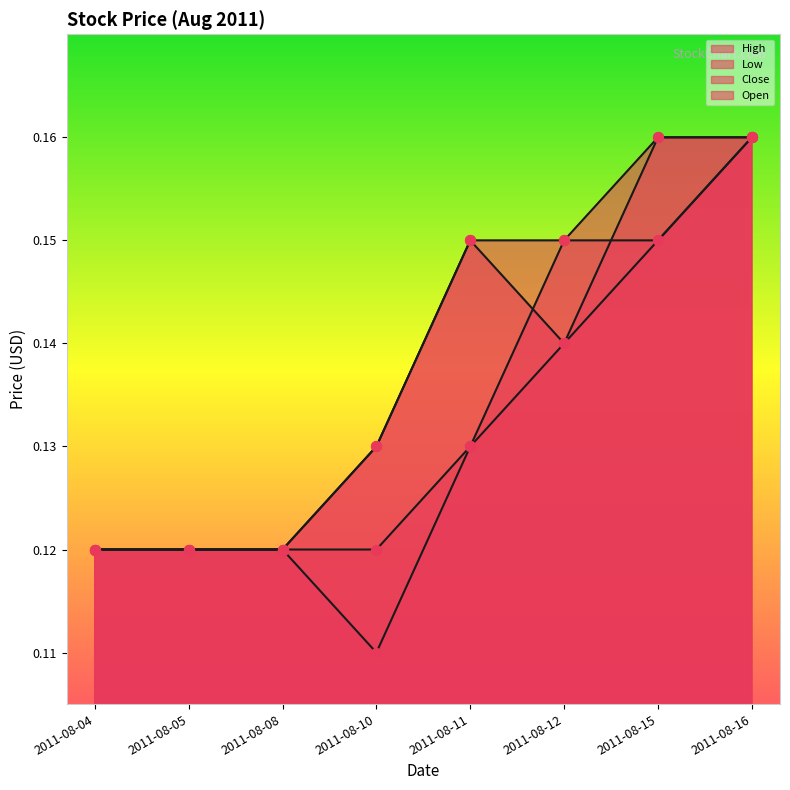

Which series contains the lowest Y value?

Low